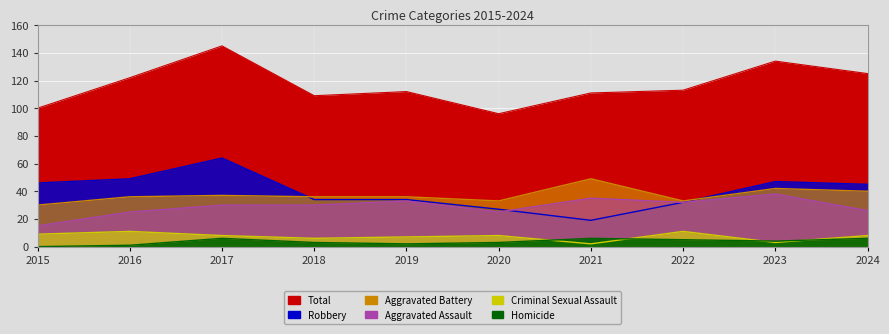

How many intersections are there between Aggravated Assault and Robbery?

1